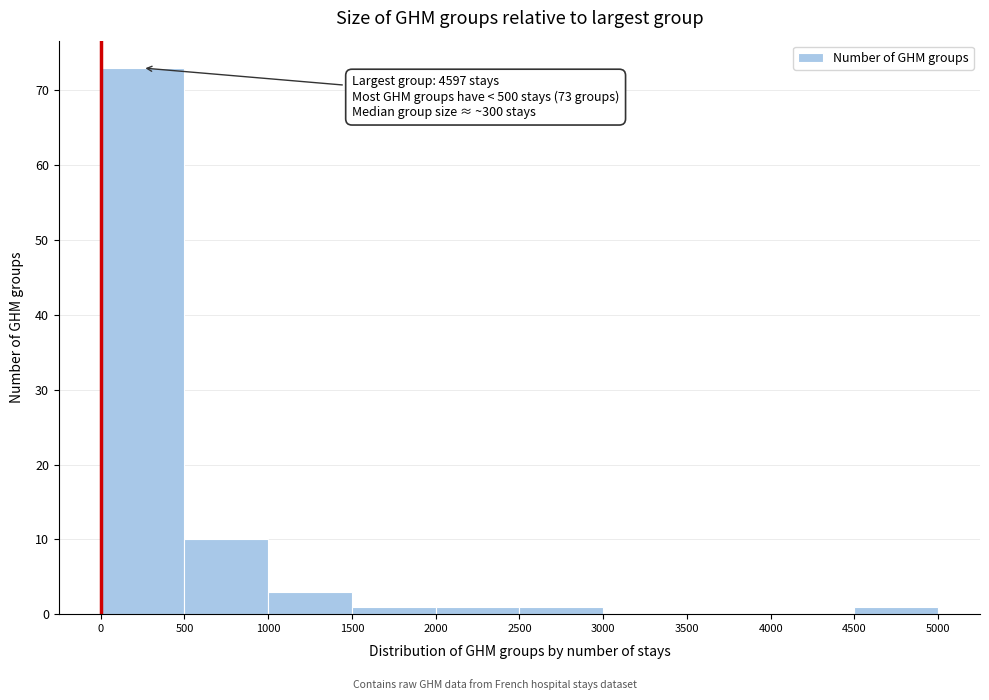

Which range on the x-axis has the tallest bar?

0 to 500